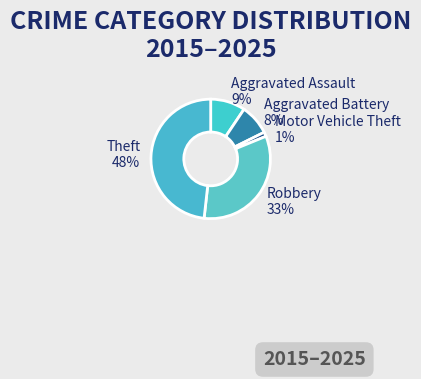

To the nearest percent, what percentage of the pie is Robbery?

33%